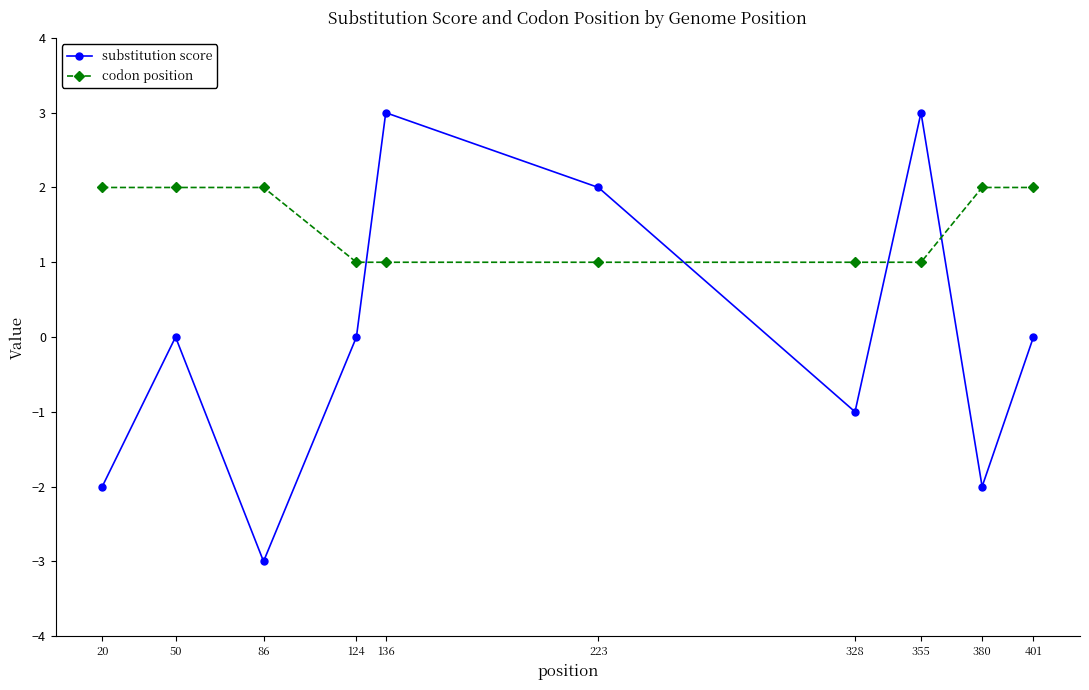

How many interior local valleys does the substitution score series have?

3